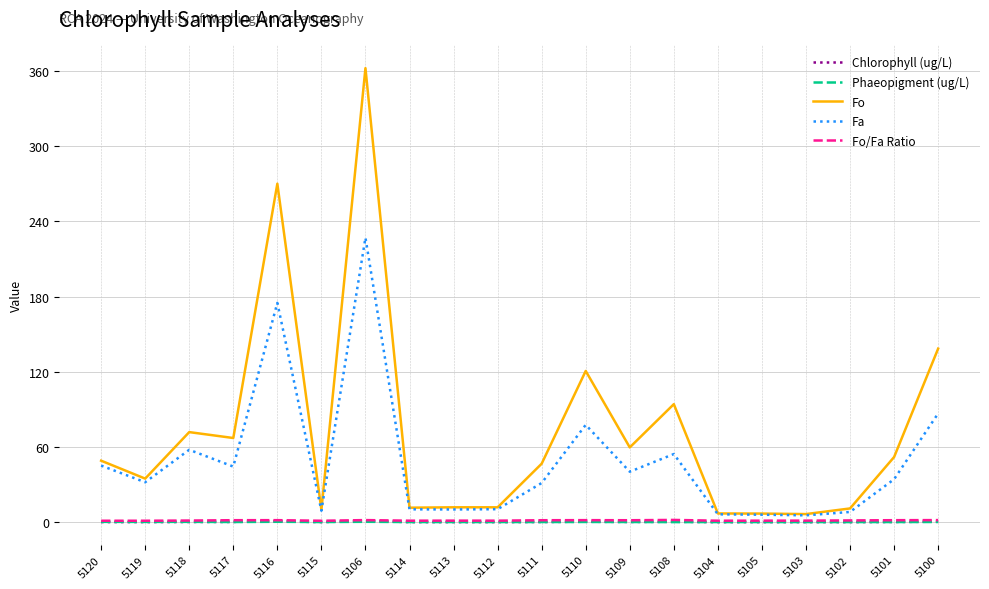

Where is Fo nearest to the value 184?

5100